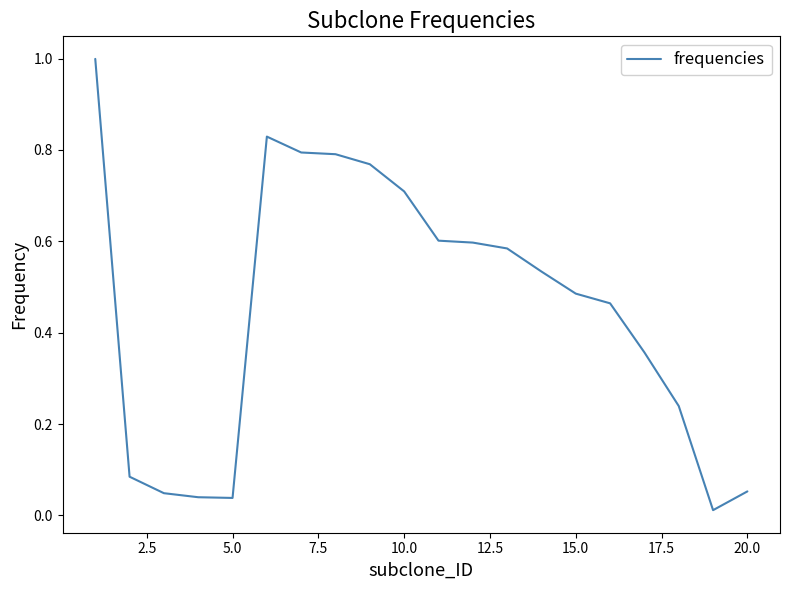

What is the maximum value shown in the chart?

1.0